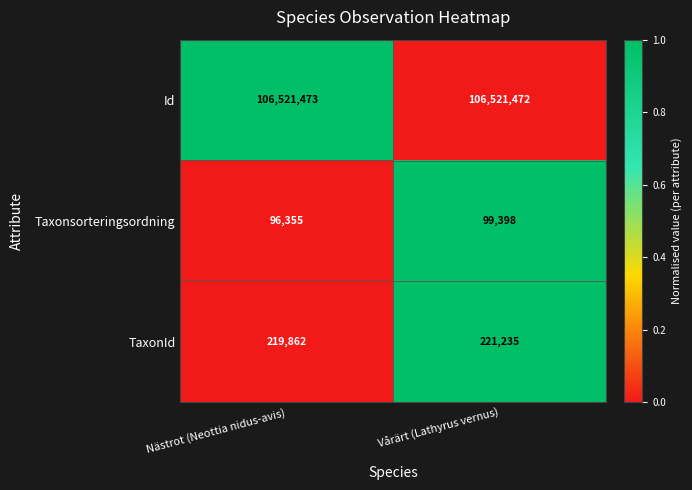

Read the Id value at Vårärt (Lathyrus vernus).

106521472